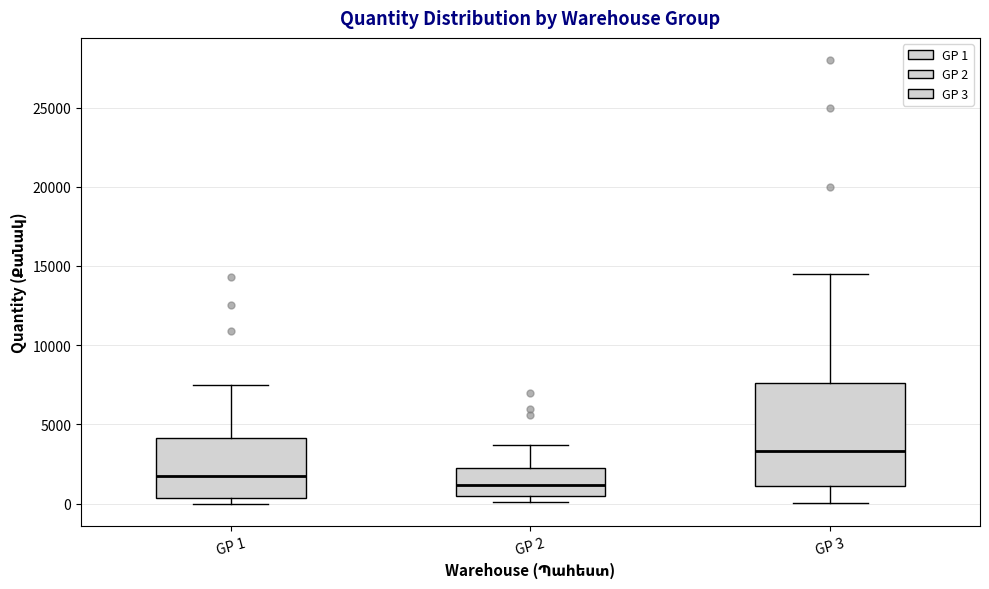

Reading left to right, read every box against the y-axis: the position of its median line, the range the box covers, and the ends of its whiskers. The values are not printed on the chart, so give them approximately, as read against the axis.

GP 1: median 1500, box 500 to 4000, whiskers 0 to 7500
GP 2: median 1000, box 500 to 2000, whiskers 0 to 3500
GP 3: median 3500, box 1000 to 7500, whiskers 0 to 14500